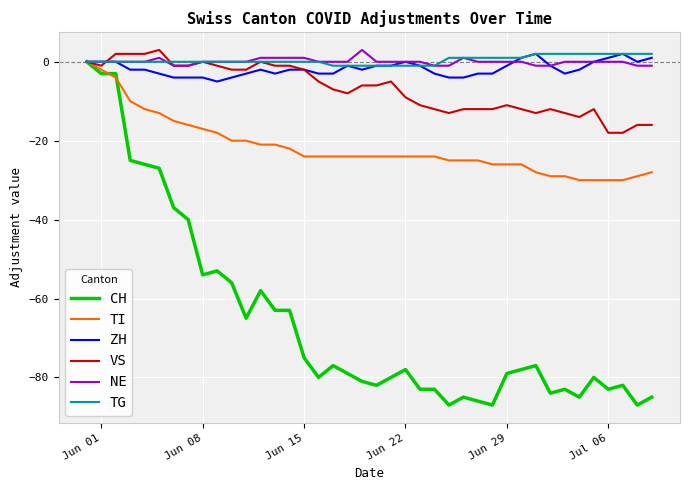

Reading right to left, what are all the values shown in this chart?

CH: -85	-87	-82	-83	-80	-85	-83	-84	-77	-78	-79	-87	-86	-85	-87	-83	-83	-78	-80	-82	-81	-79	-77	-80	-75	-63	-63	-58	-65	-56	-53	-54	-40	-37	-27	-26	-25	-3	-3	0
TI: -28	-29	-30	-30	-30	-30	-29	-29	-28	-26	-26	-26	-25	-25	-25	-24	-24	-24	-24	-24	-24	-24	-24	-24	-24	-22	-21	-21	-20	-20	-18	-17	-16	-15	-13	-12	-10	-4	-2	0
ZH: 1	0	2	1	0	-2	-3	-1	2	1	-1	-3	-3	-4	-4	-3	-1	0	-1	-1	-2	-1	-3	-3	-2	-2	-3	-2	-3	-4	-5	-4	-4	-4	-3	-2	-2	0	0	0
VS: -16	-16	-18	-18	-12	-14	-13	-12	-13	-12	-11	-12	-12	-12	-13	-12	-11	-9	-5	-6	-6	-8	-7	-5	-2	-1	-1	0	-2	-2	-1	0	-1	-1	3	2	2	2	-1	0
NE: -1	-1	0	0	0	0	0	-1	-1	0	0	0	0	1	-1	-1	0	0	0	0	3	0	0	0	1	1	1	1	0	0	0	0	-1	-1	1	0	0	0	0	0
TG: 2	2	2	2	2	2	2	2	2	1	1	1	1	1	1	-1	-1	-1	-1	-1	-1	-1	-1	0	0	0	0	0	0	0	0	0	0	0	0	0	0	0	0	0